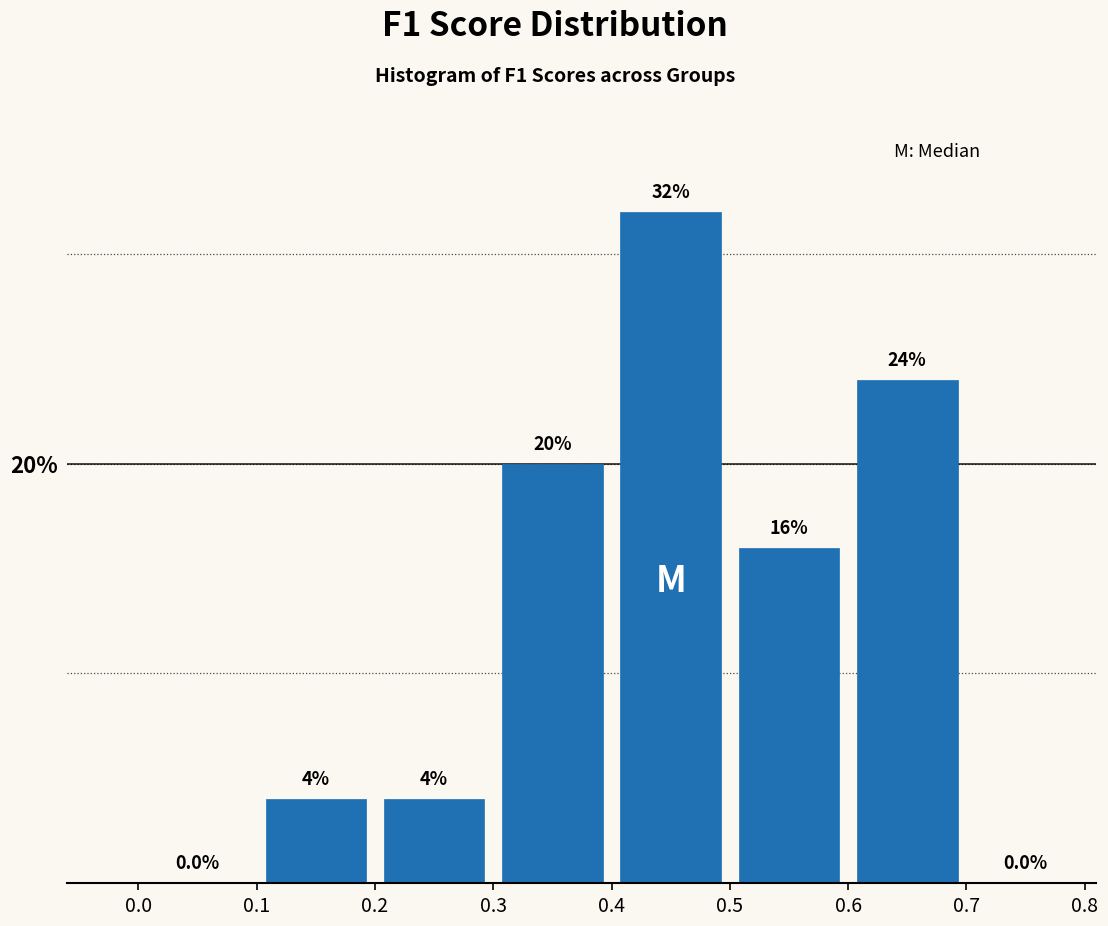

Reading left to right, list every bar in this chart as the range it spans on the x-axis followed by its height.

0.0 to 0.1: 0.0
0.1 to 0.2: 4.0
0.2 to 0.3: 4.0
0.3 to 0.4: 20.0
0.4 to 0.5: 32.0
0.5 to 0.6: 16.0
0.6 to 0.7: 24.0
0.7 to 0.8: 0.0